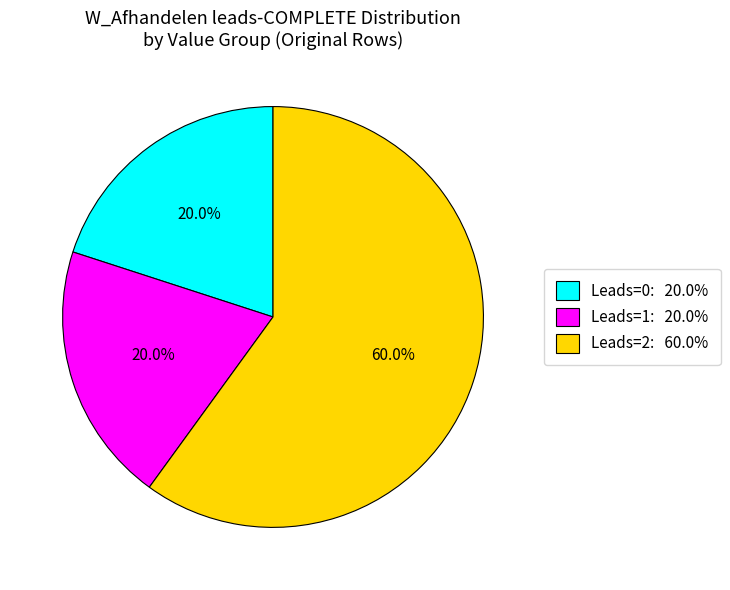

Between Leads=0: 20.0% and Leads=2: 60.0%, which is larger?

Leads=2: 60.0%